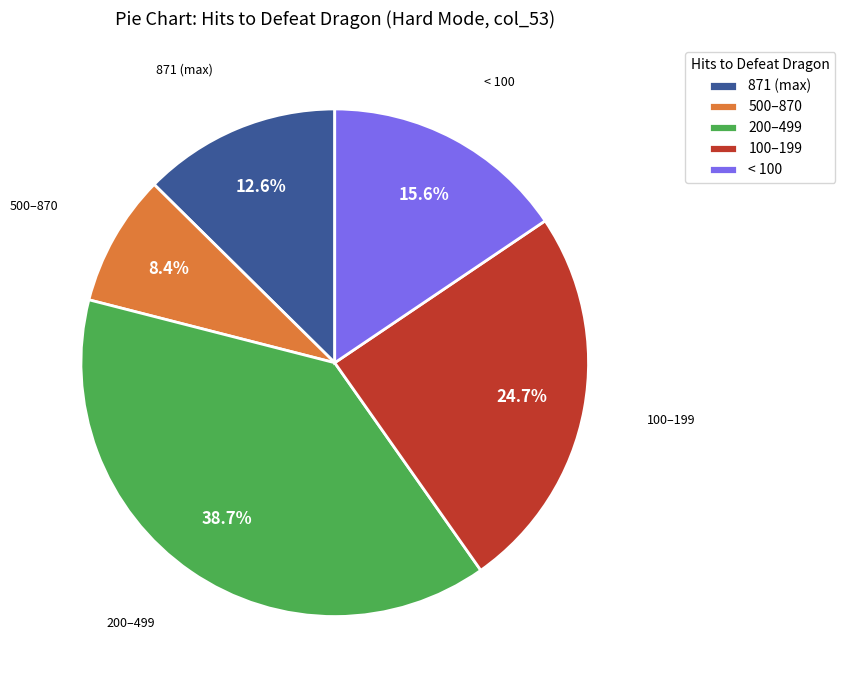

What is the total percentage of < 100 and 871 (max)?

28.2%